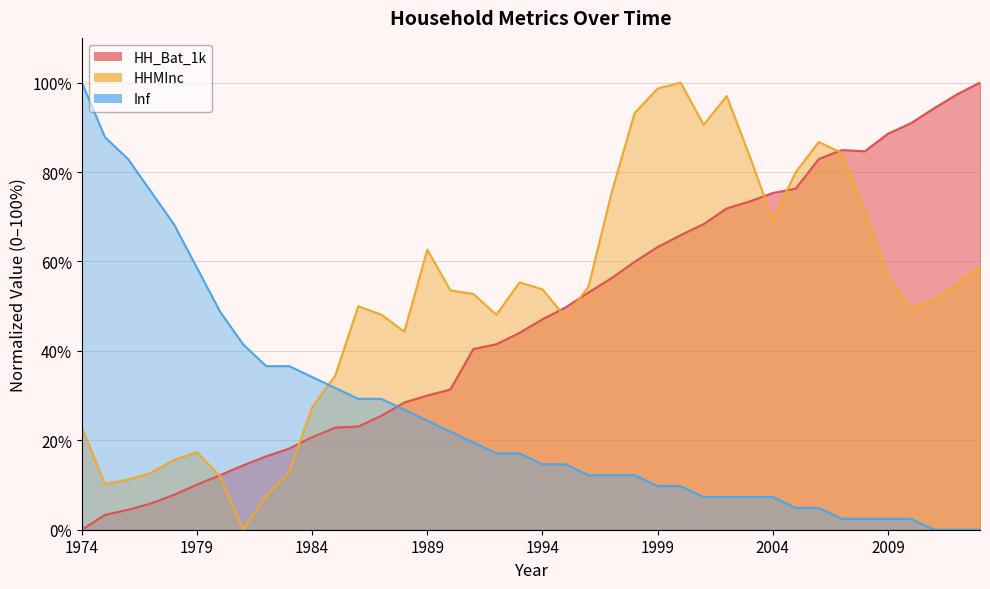

How many data points does each series have?

40